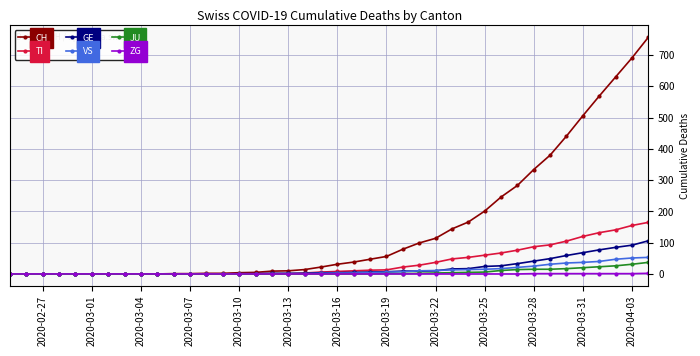

Which series has the largest range (max minus min)?

CH